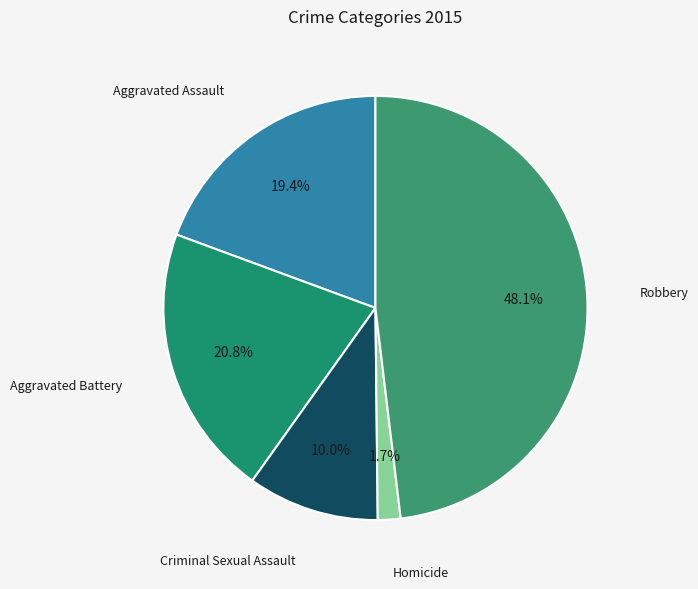

The Robbery slice represents 48% of the pie. True or false?

True